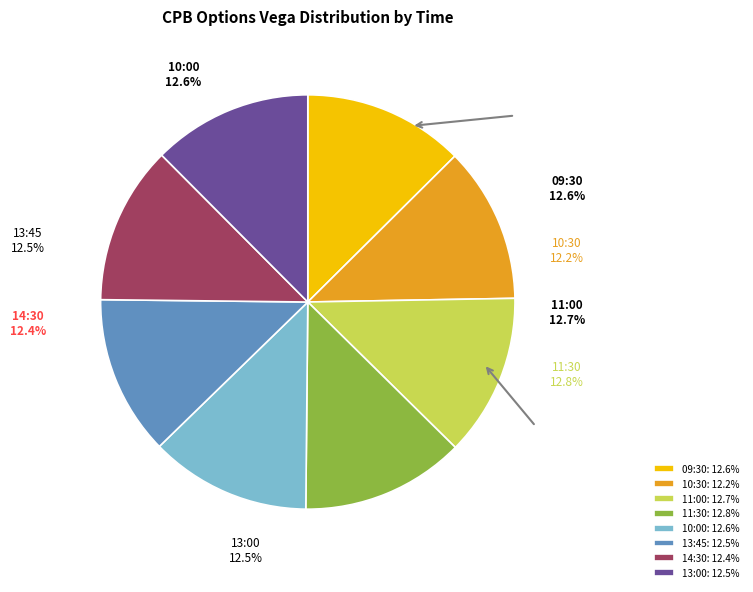

What percentage is NOT represented by 10:00?

87.4%